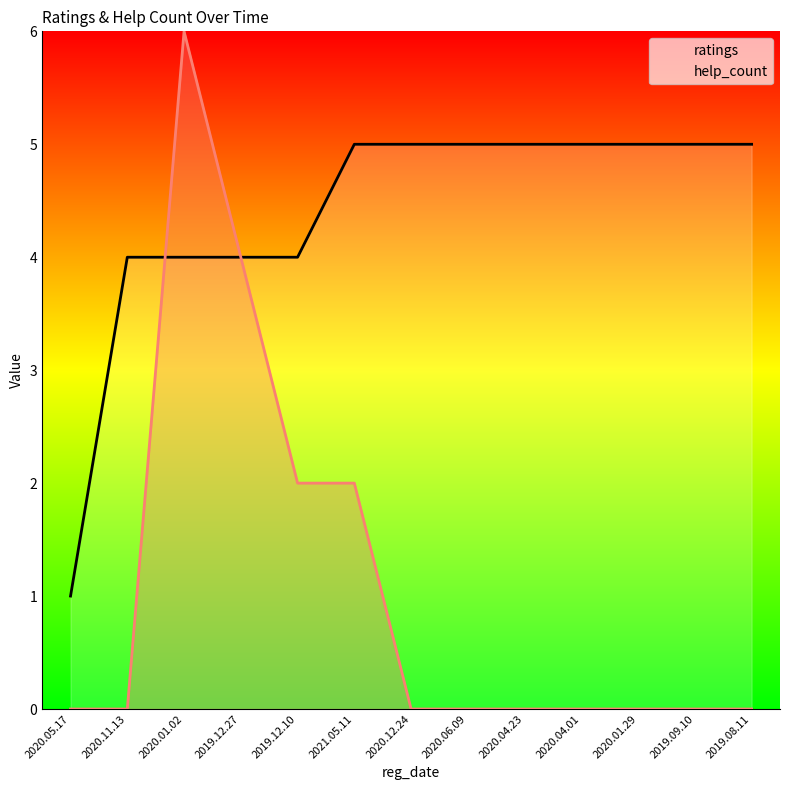

True or false: help_count has more than 2 interior local peaks.

False